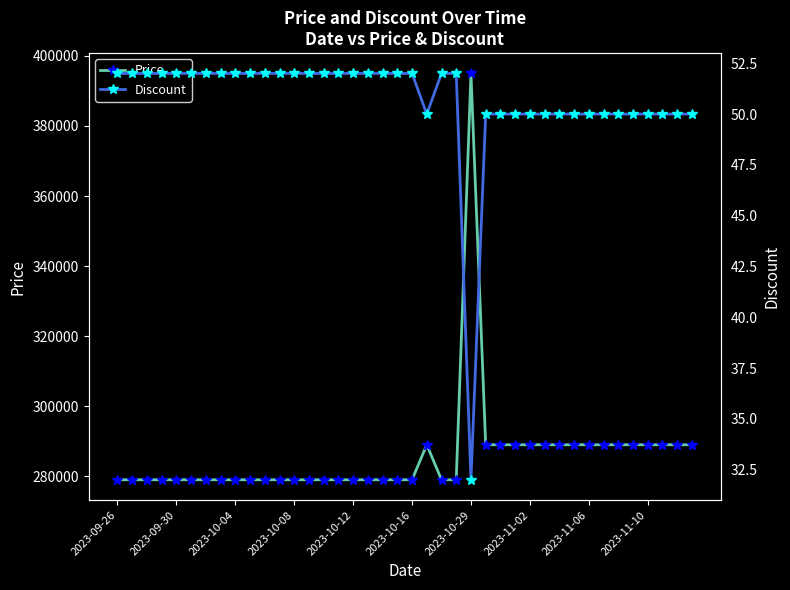

Does the chart have visible grid lines?

No